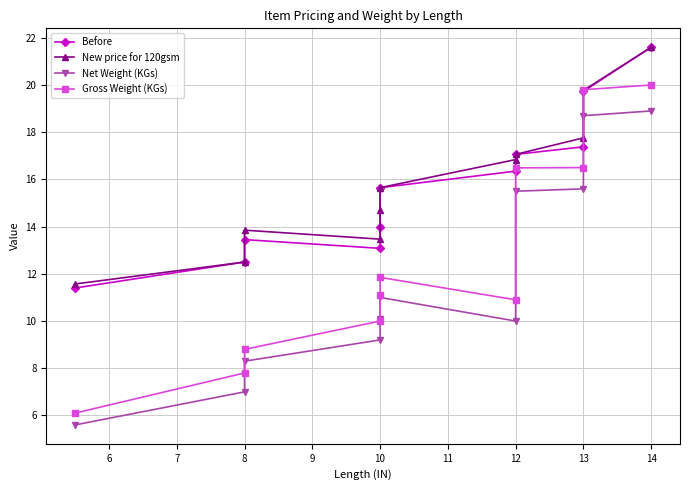

What is the sum of all Net Weight (KGs) values?

129.9